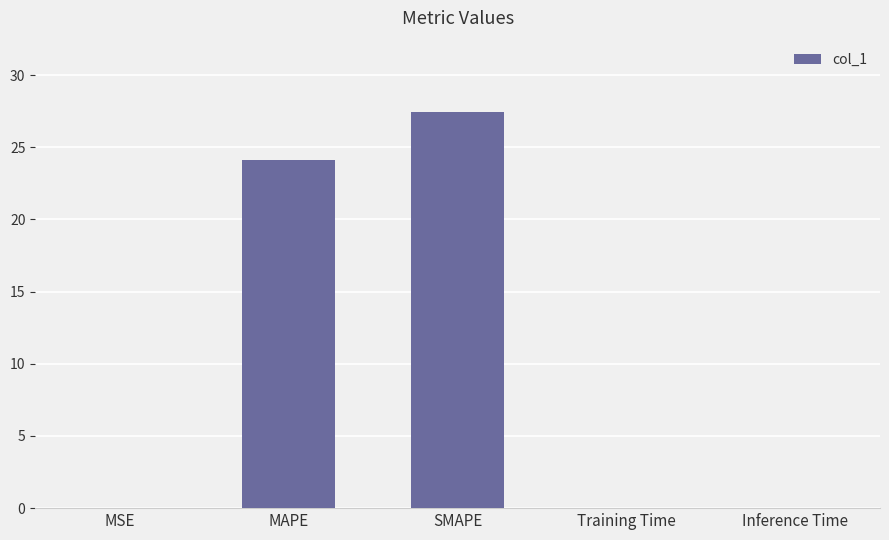

Between MSE and MAPE, which is larger?

MAPE